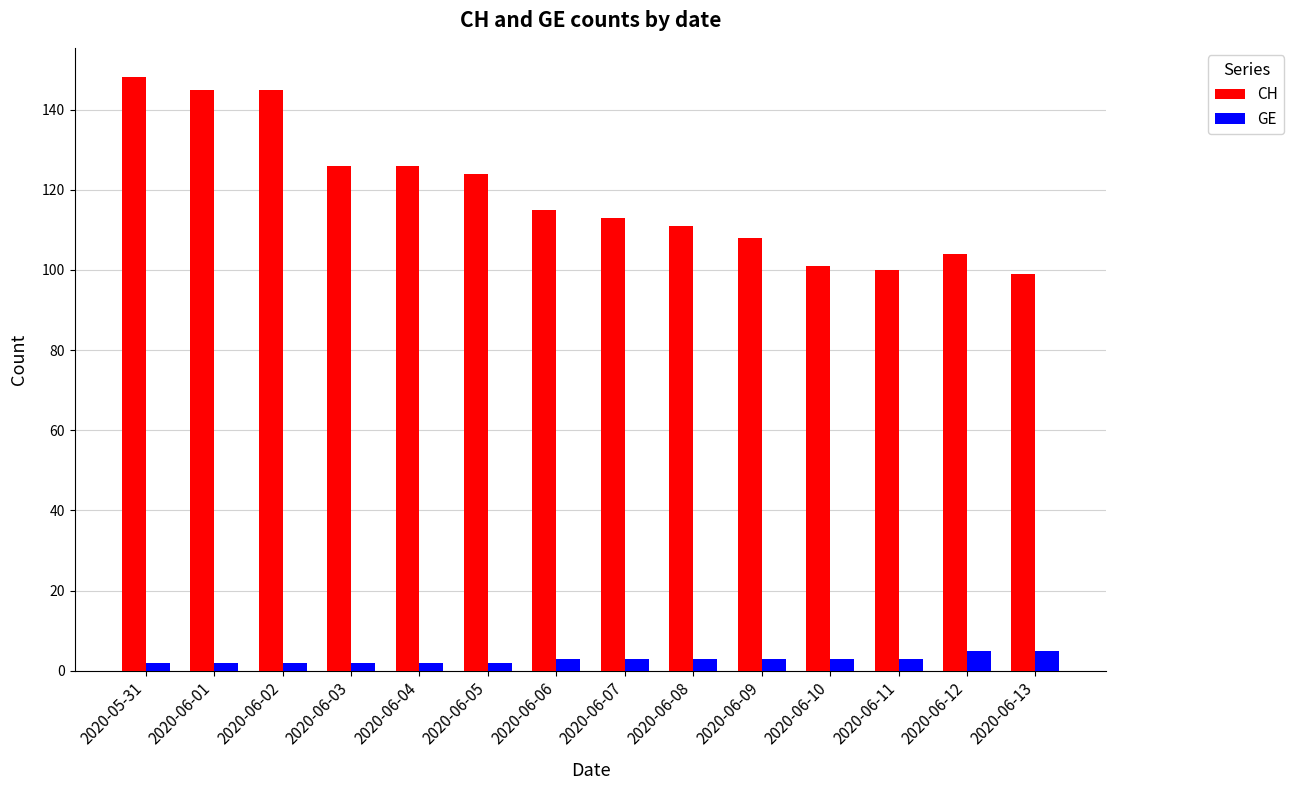

What is the average value of the CH series?

119